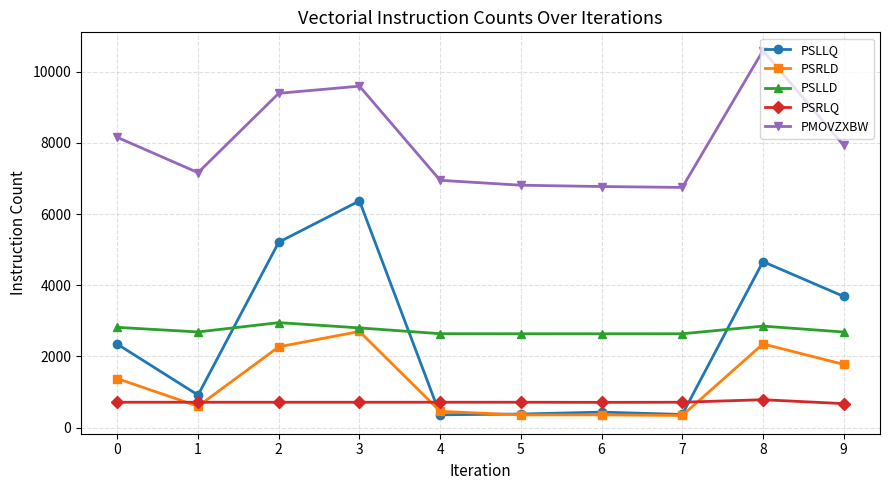

At which category is the sum across all series the highest?

3